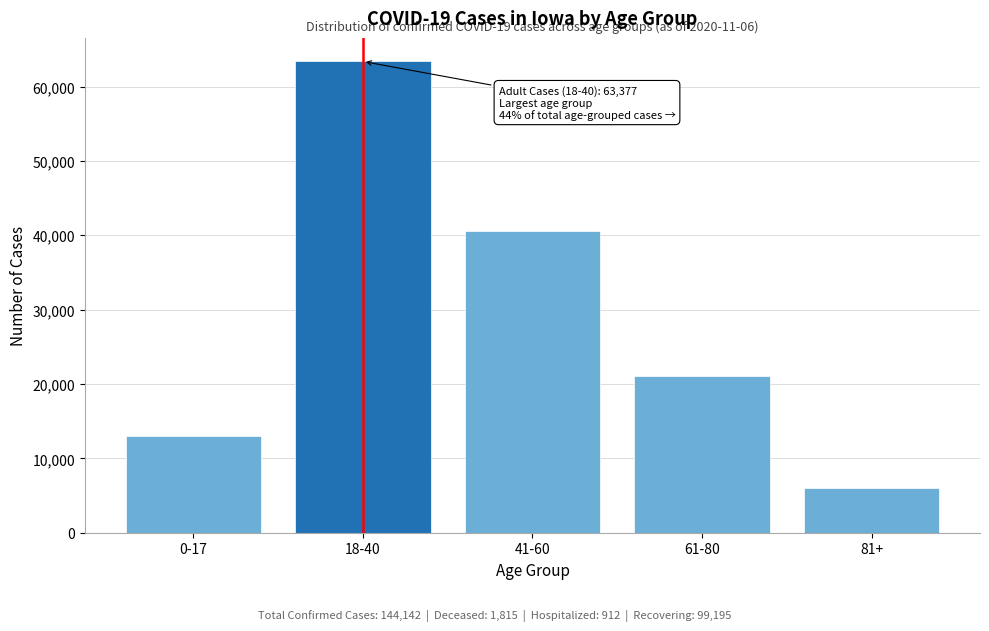

Reading right to left, extract all data points from this chart.

81+=6032	61-80=21079	41-60=40587	18-40=63377	0-17=13031